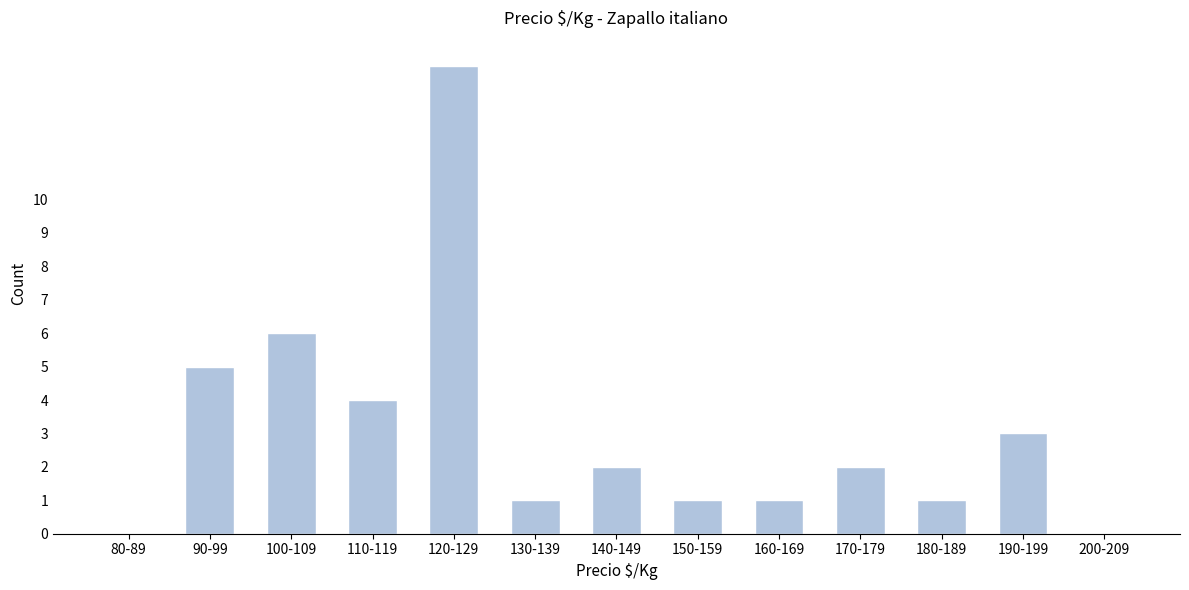

Reading right to left, extract all data points from this chart.

200-209=0	190-199=3	180-189=1	170-179=2	160-169=1	150-159=1	140-149=2	130-139=1	120-129=14	110-119=4	100-109=6	90-99=5	80-89=0